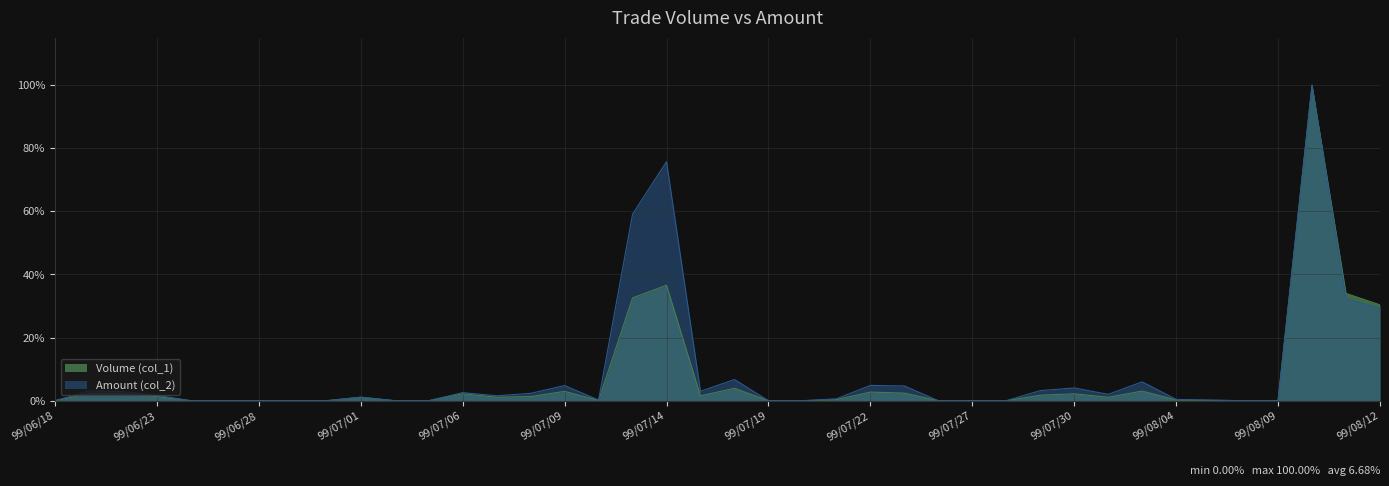

What position from the left is 99/07/20?

23